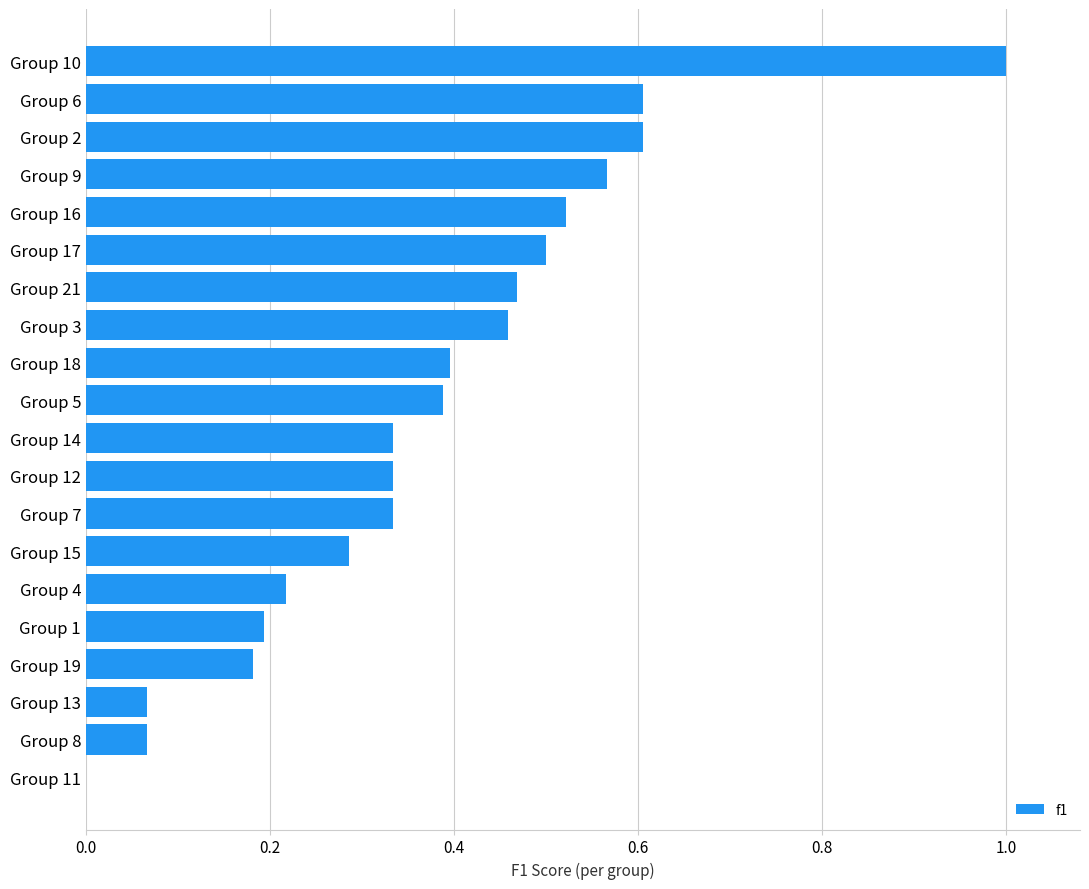

What is the greatest value displayed?

1.0